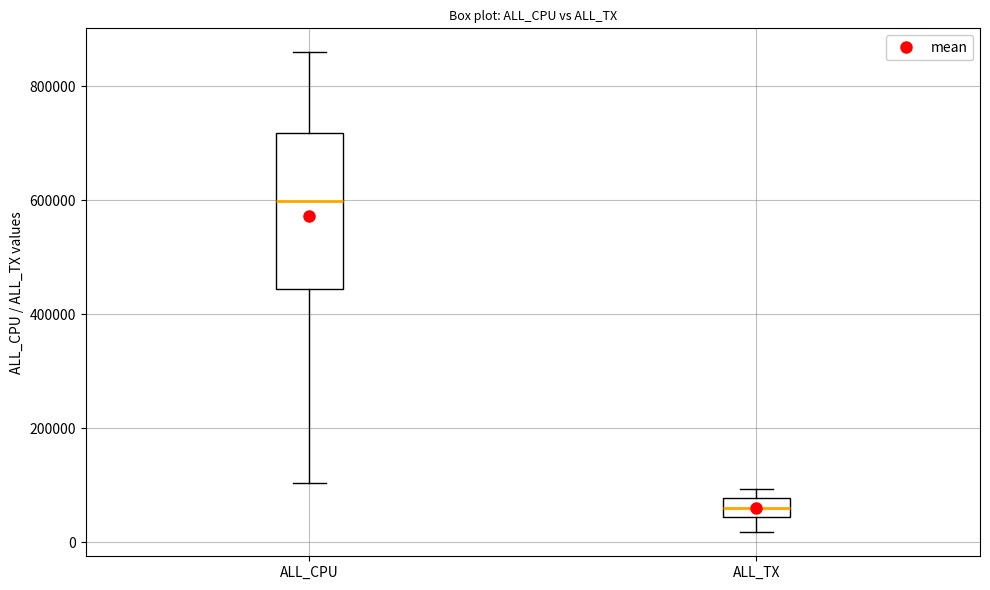

Reading left to right, read every box against the y-axis: the position of its median line, the range the box covers, and the ends of its whiskers. The values are not printed on the chart, so give them approximately, as read against the axis.

ALL_CPU: median 600000, box 440000 to 720000, whiskers 100000 to 860000
ALL_TX: median 60000, box 40000 to 80000, whiskers 20000 to 100000